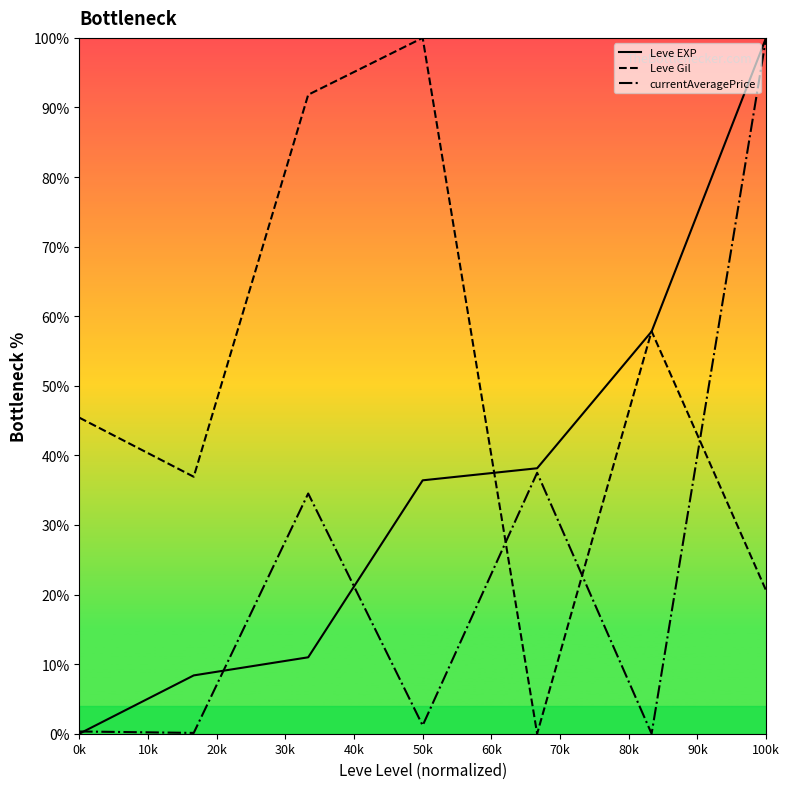

Which series ends up on top after the final intersection of Leve Gil and currentAveragePrice?

currentAveragePrice